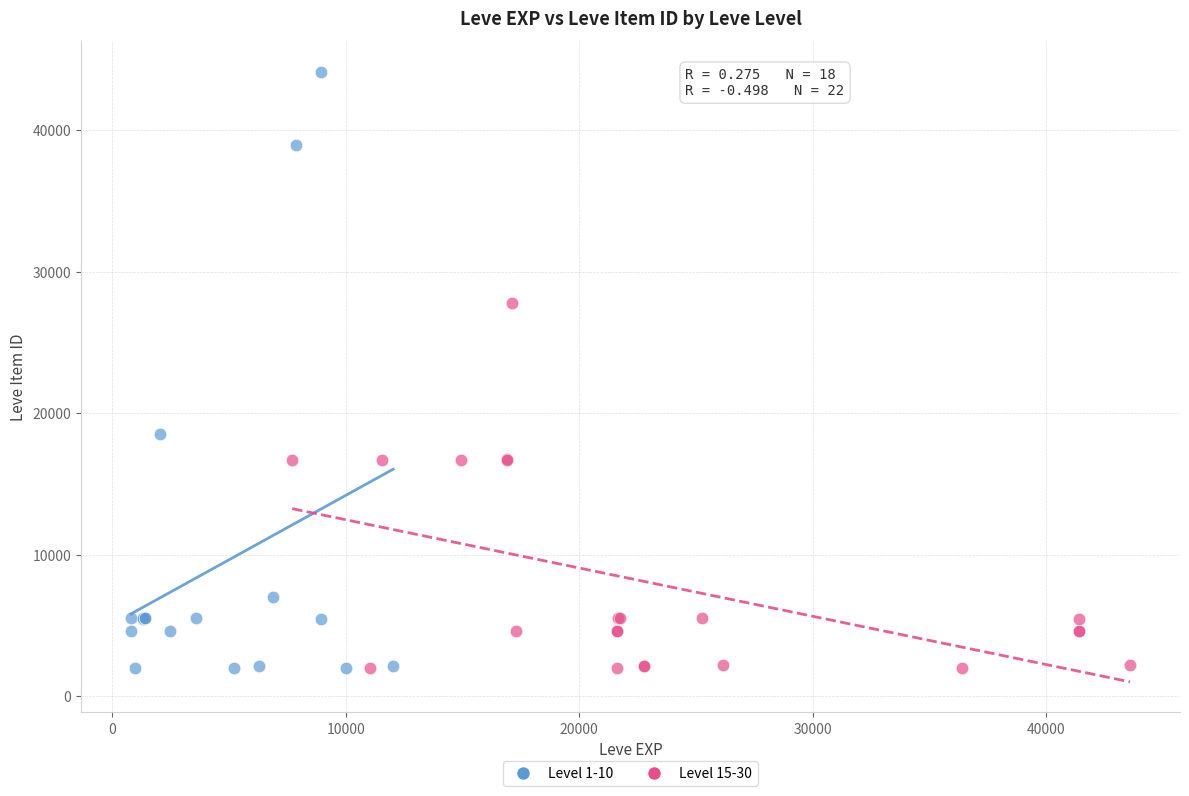

What are all the series names shown in the legend?

Level 1-10, Level 15-30